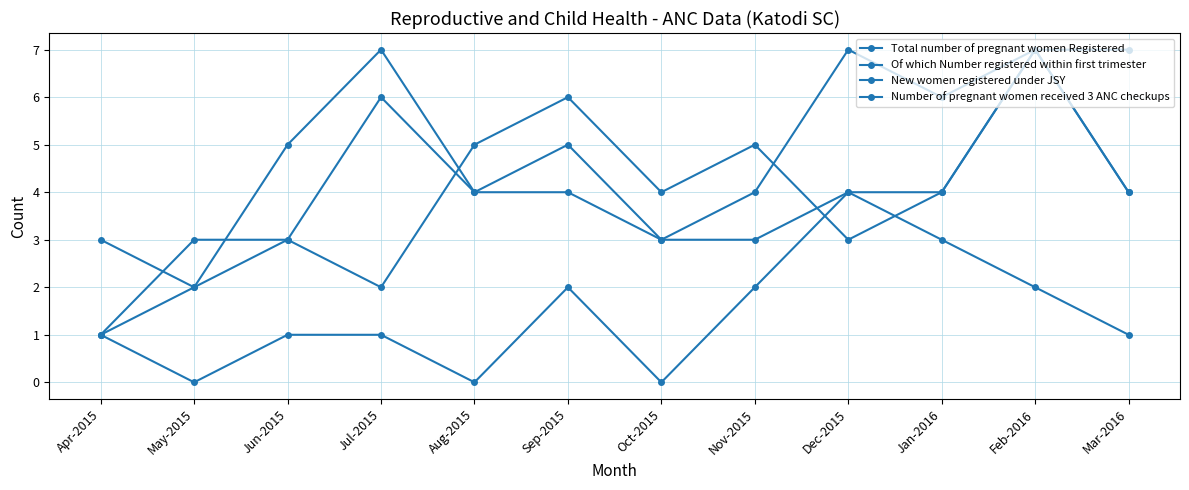

Count the number of data series in this chart.

4